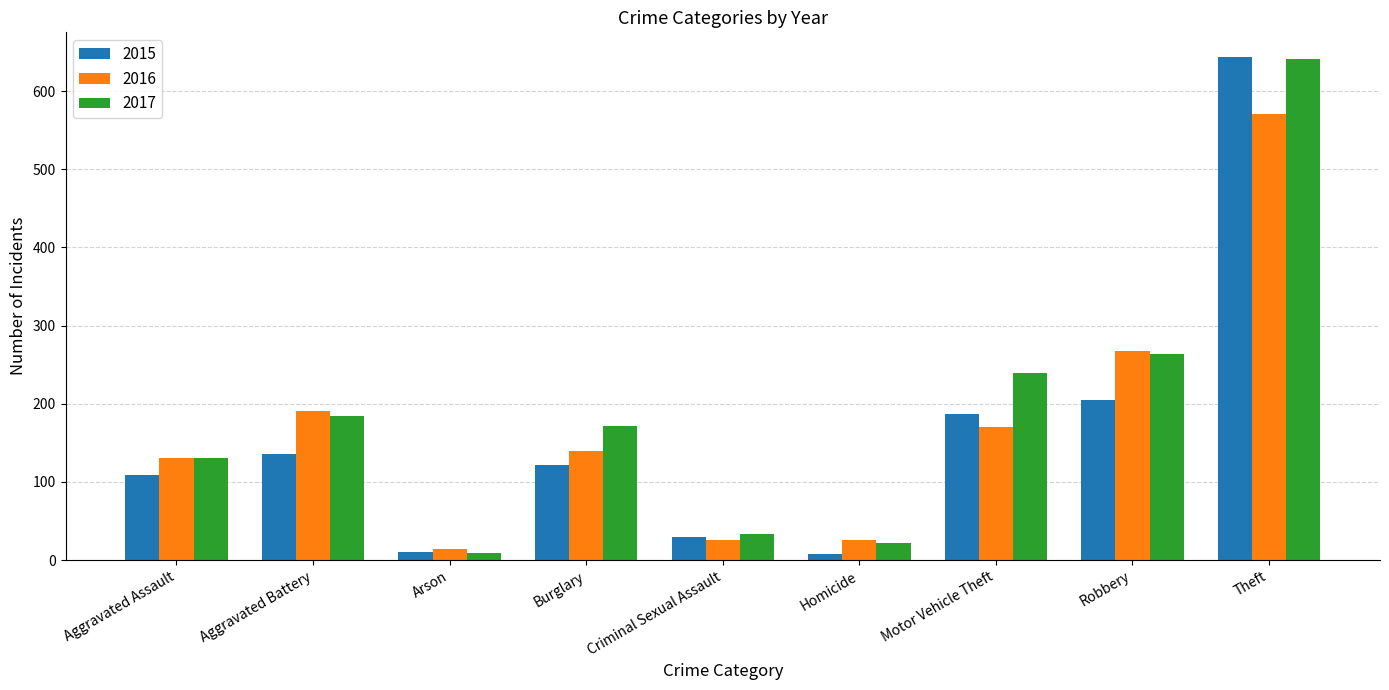

Which category has the highest value across all series?

Theft